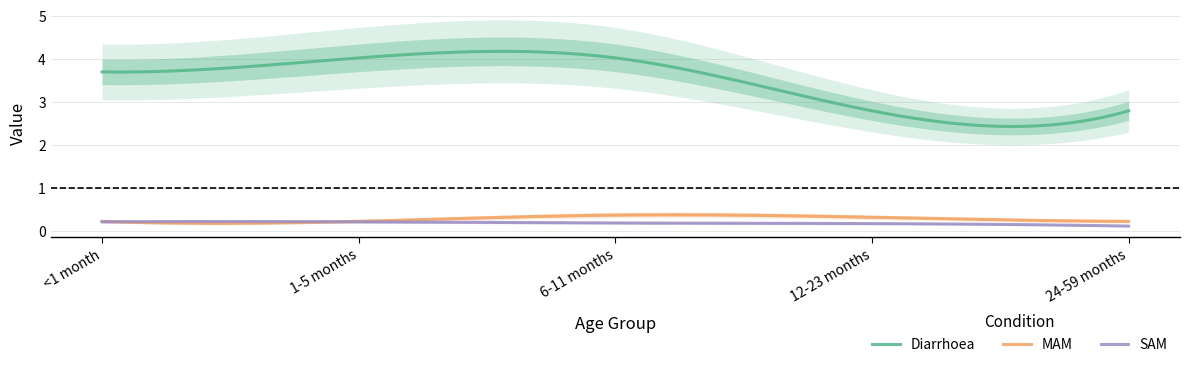

Between <1 month and 6-11 months, which series saw the biggest shift?

Diarrhoea